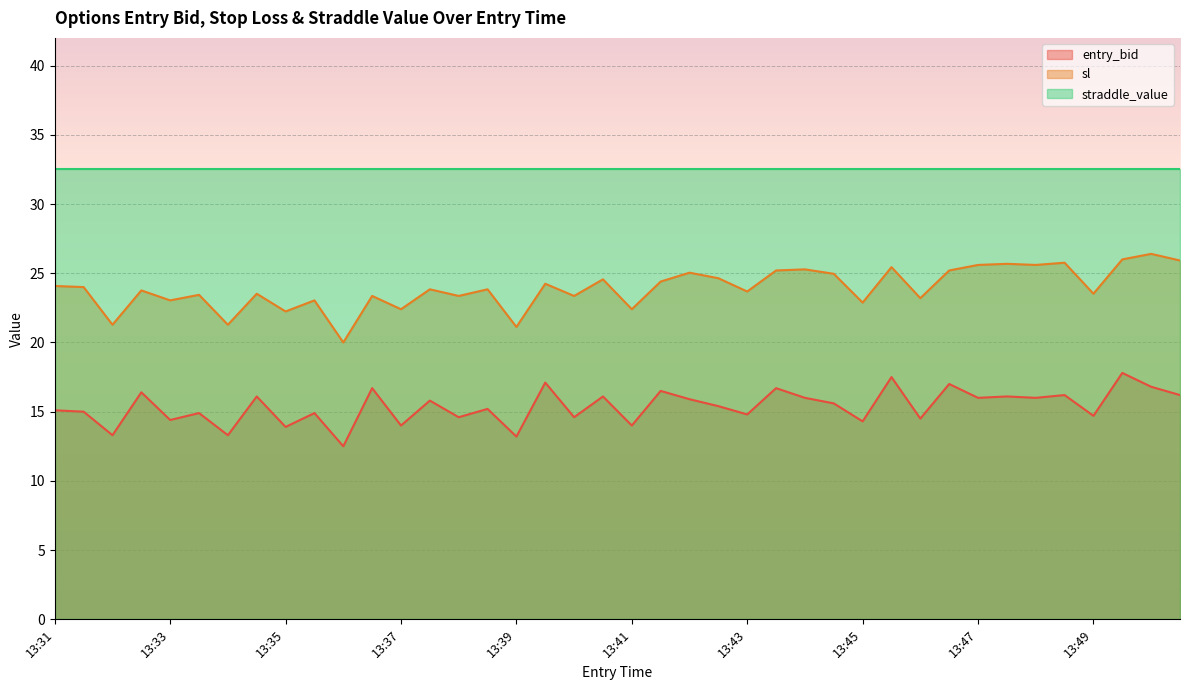

Which series has the largest total across all categories?

straddle_value